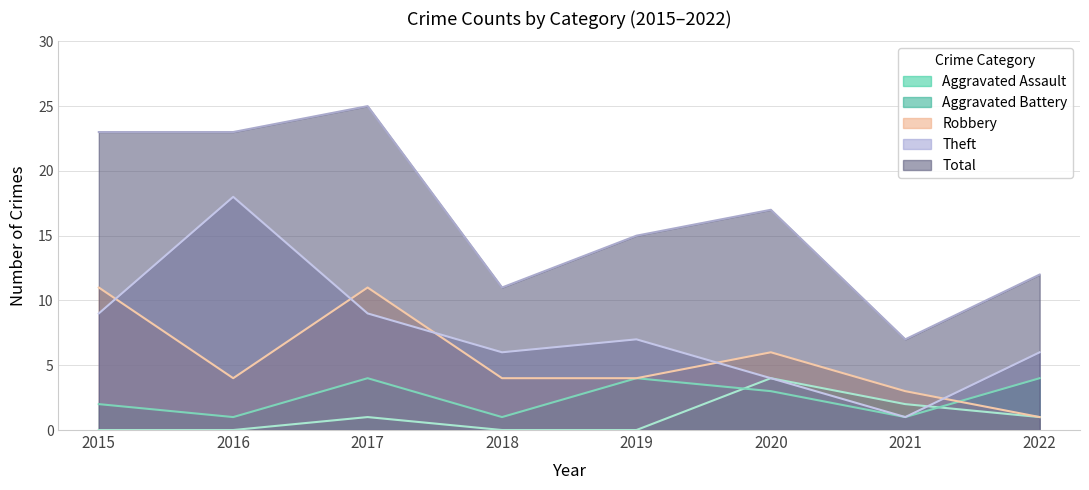

What is the average value of the Robbery series?

6